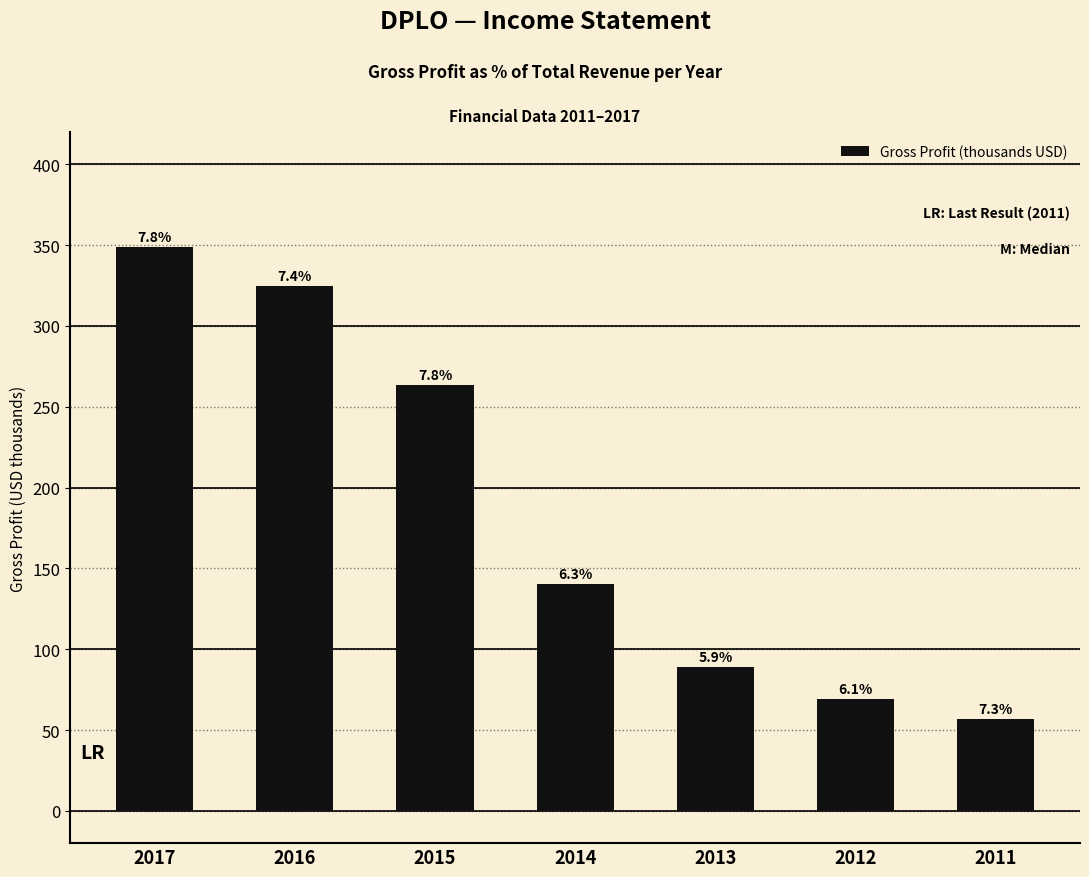

What is the sum of the values at 2015 and 2013?

352.2